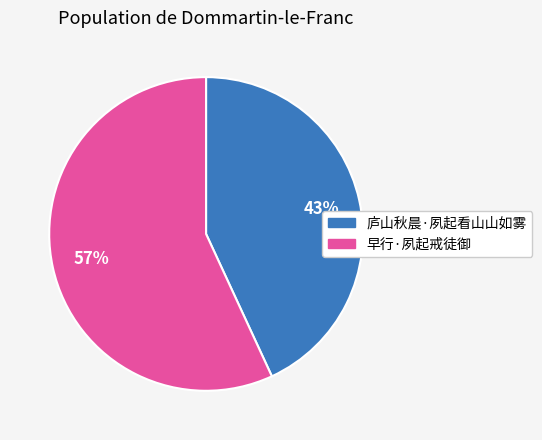

Which slice represents more than half of the pie?

早行·夙起戒徒御